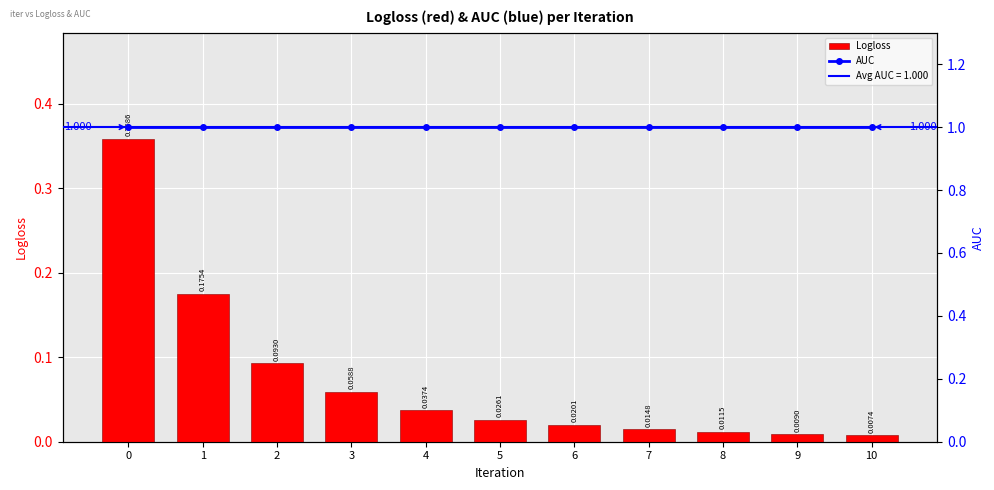

Which series changed the most between 0 and 10?

Logloss